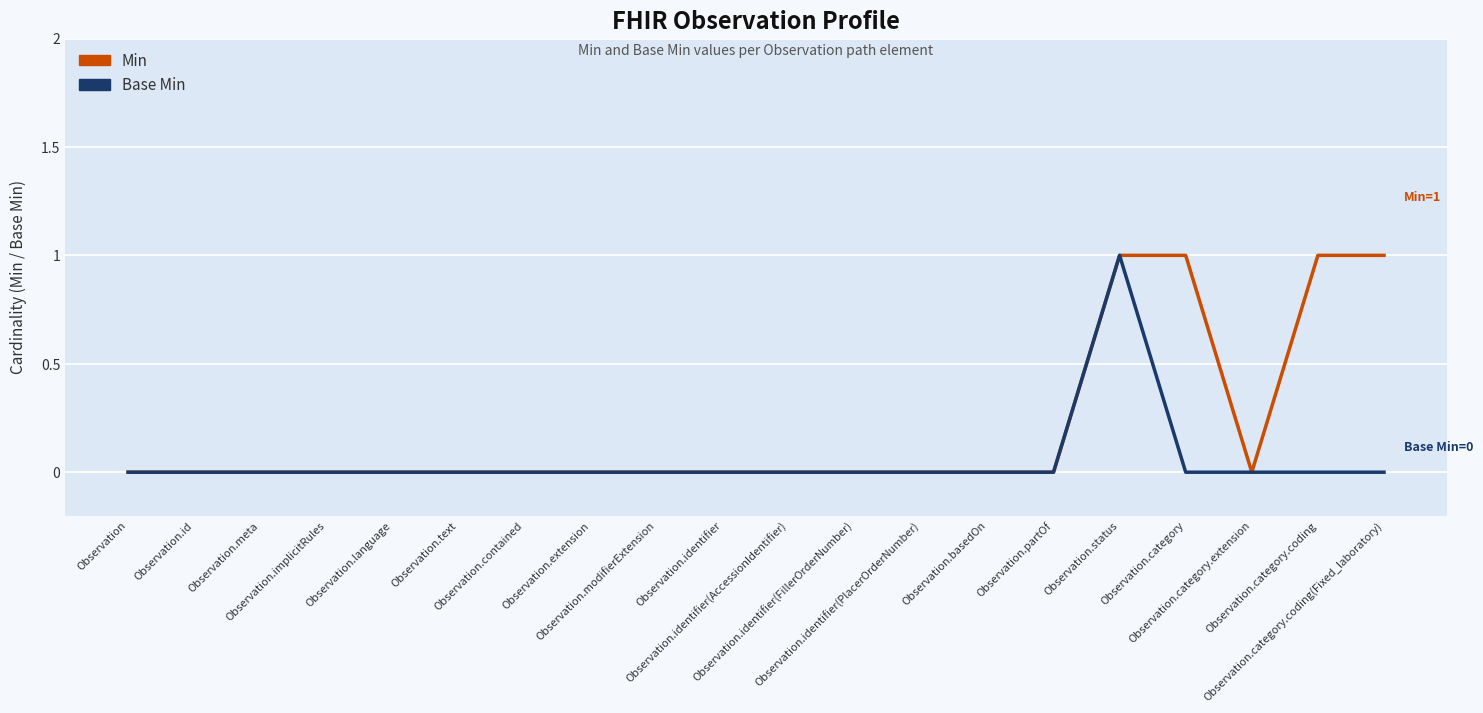

Reading left to right, what are all the values shown in this chart?

Min: Observation=0	Observation.id=0	Observation.meta=0	Observation.implicitRules=0	Observation.language=0	Observation.text=0	Observation.contained=0	Observation.extension=0	Observation.modifierExtension=0	Observation.identifier=0	Observation.identifier(AccessionIdentifier)=0	Observation.identifier(FillerOrderNumber)=0	Observation.identifier(PlacerOrderNumber)=0	Observation.basedOn=0	Observation.partOf=0	Observation.status=1	Observation.category=1	Observation.category.extension=0	Observation.category.coding=1	Observation.category.coding(Fixed_laboratory)=1
Base Min: Observation=0	Observation.id=0	Observation.meta=0	Observation.implicitRules=0	Observation.language=0	Observation.text=0	Observation.contained=0	Observation.extension=0	Observation.modifierExtension=0	Observation.identifier=0	Observation.identifier(AccessionIdentifier)=0	Observation.identifier(FillerOrderNumber)=0	Observation.identifier(PlacerOrderNumber)=0	Observation.basedOn=0	Observation.partOf=0	Observation.status=1	Observation.category=0	Observation.category.extension=0	Observation.category.coding=0	Observation.category.coding(Fixed_laboratory)=0